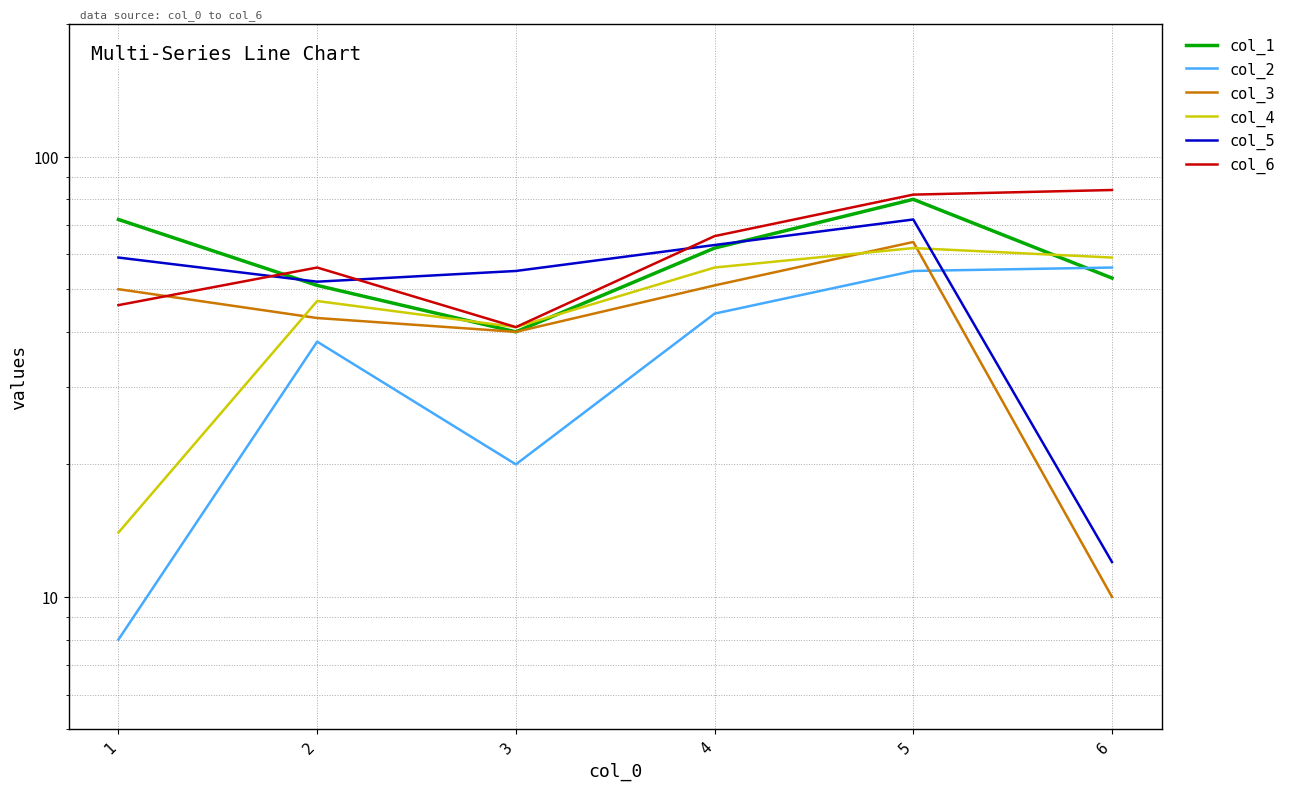

True or false: col_5 has more than 1 points higher than both neighbors.

False